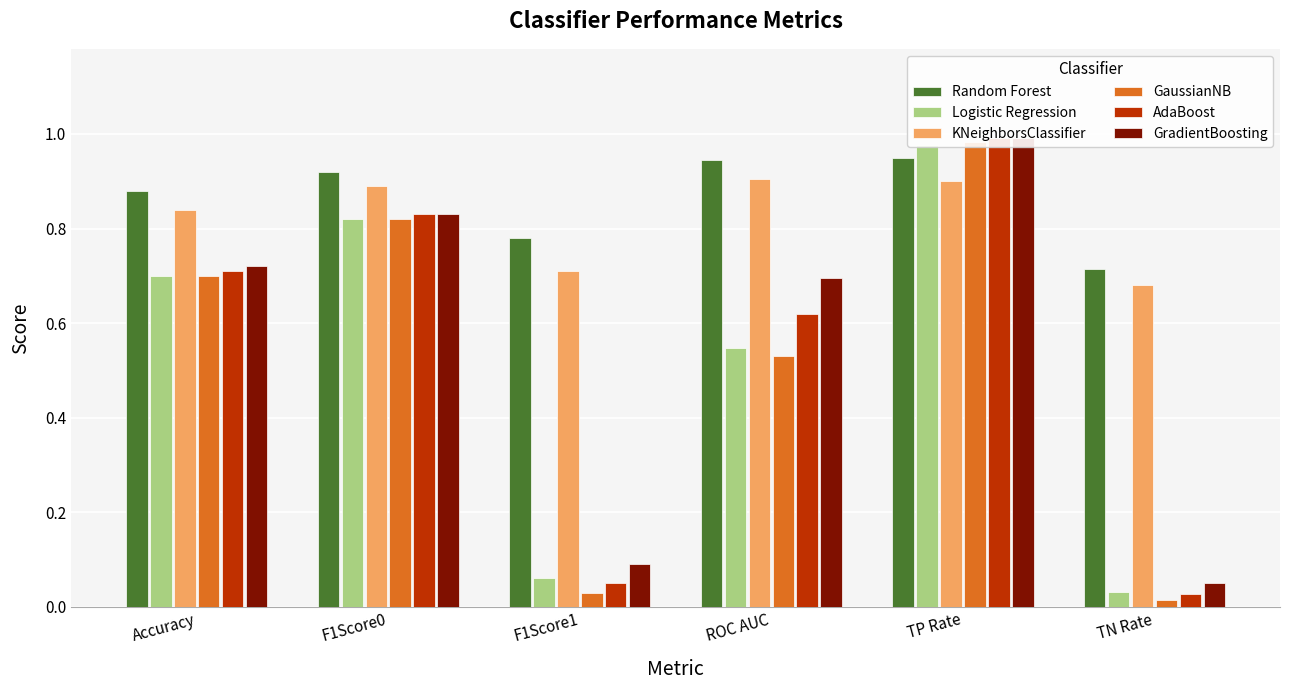

What is the difference between the maximum and minimum values in the AdaBoost series?

1.0